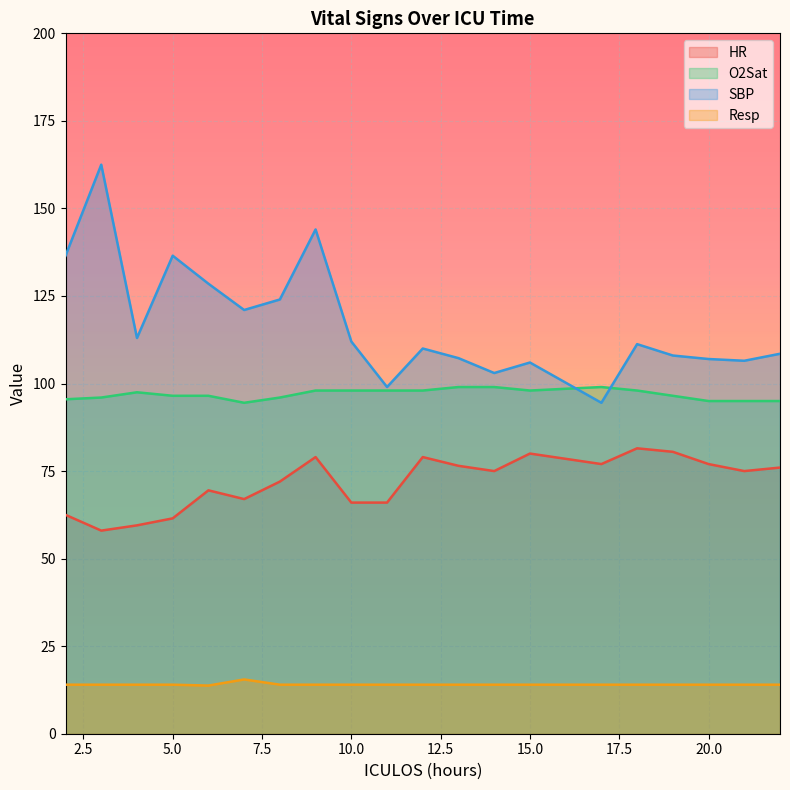

True or false: HR and SBP intersect in this chart.

False